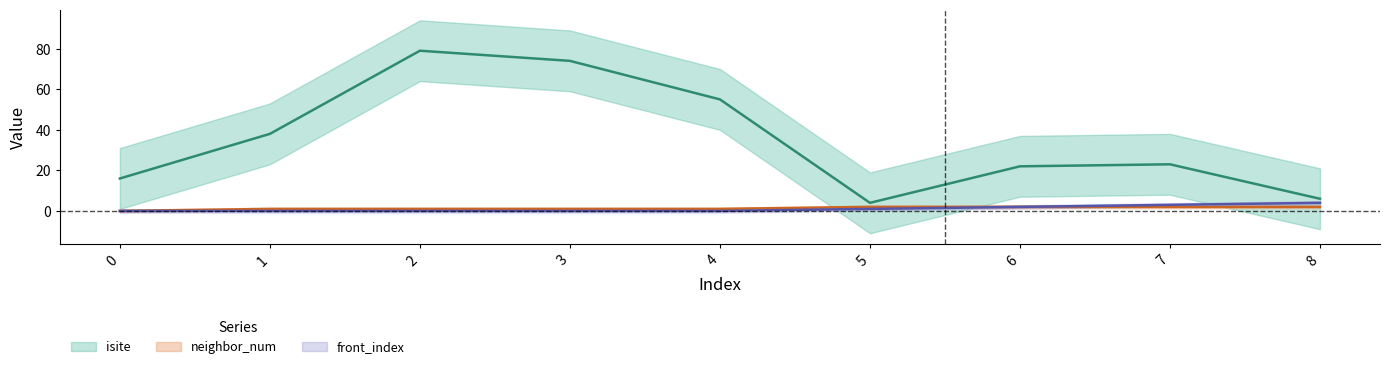

The value of front_index at 0 is -2. True or false?

False